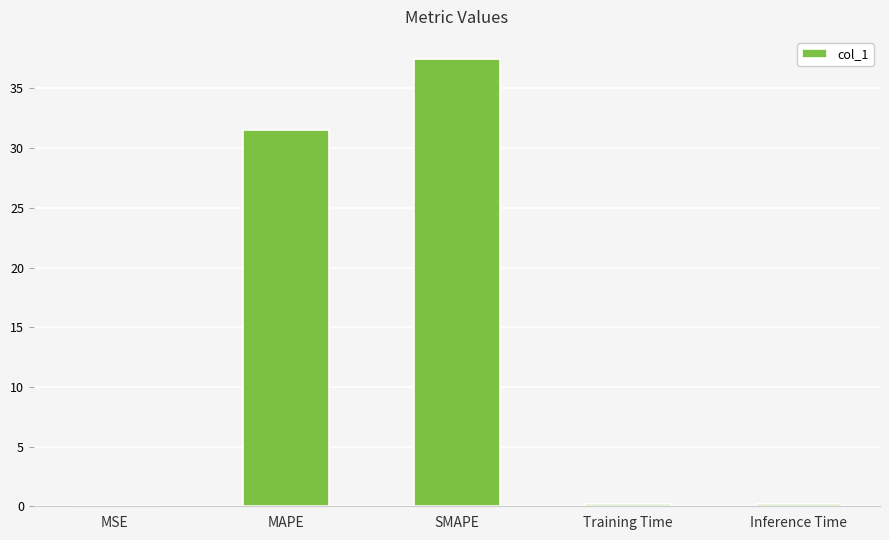

Are the bars horizontal?

No